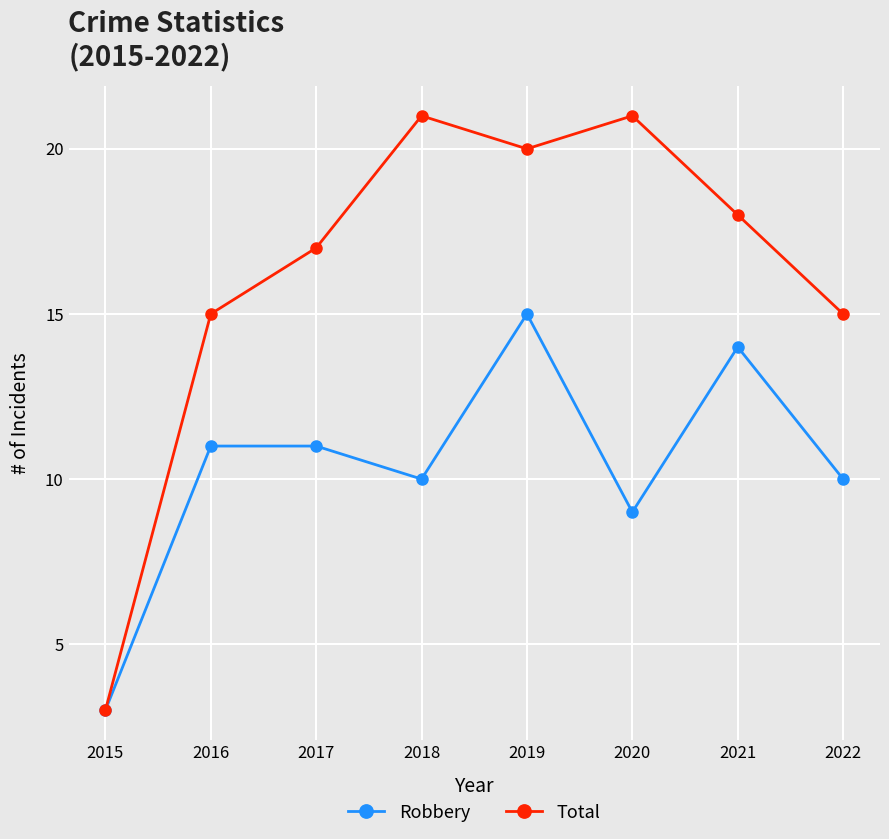

What is the value of the Robbery point at the 1st from the left?

3